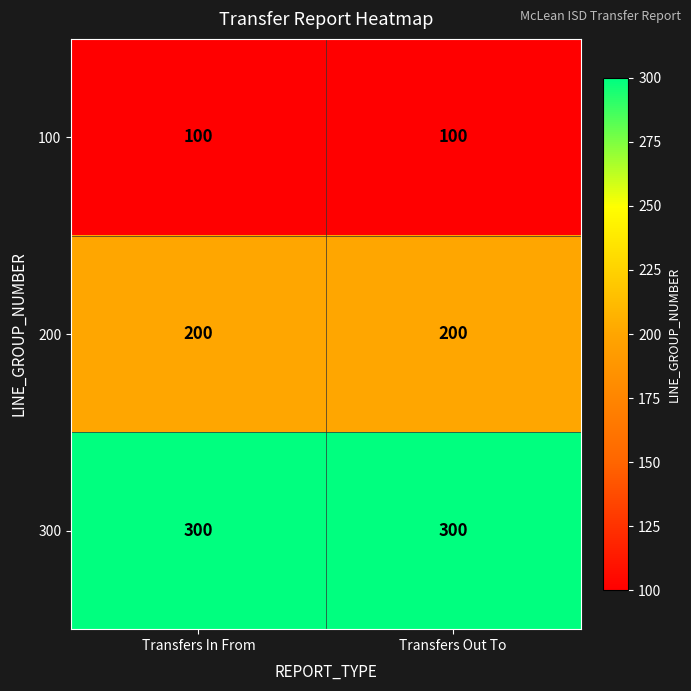

What is the total value across all series at Transfers In From?

600